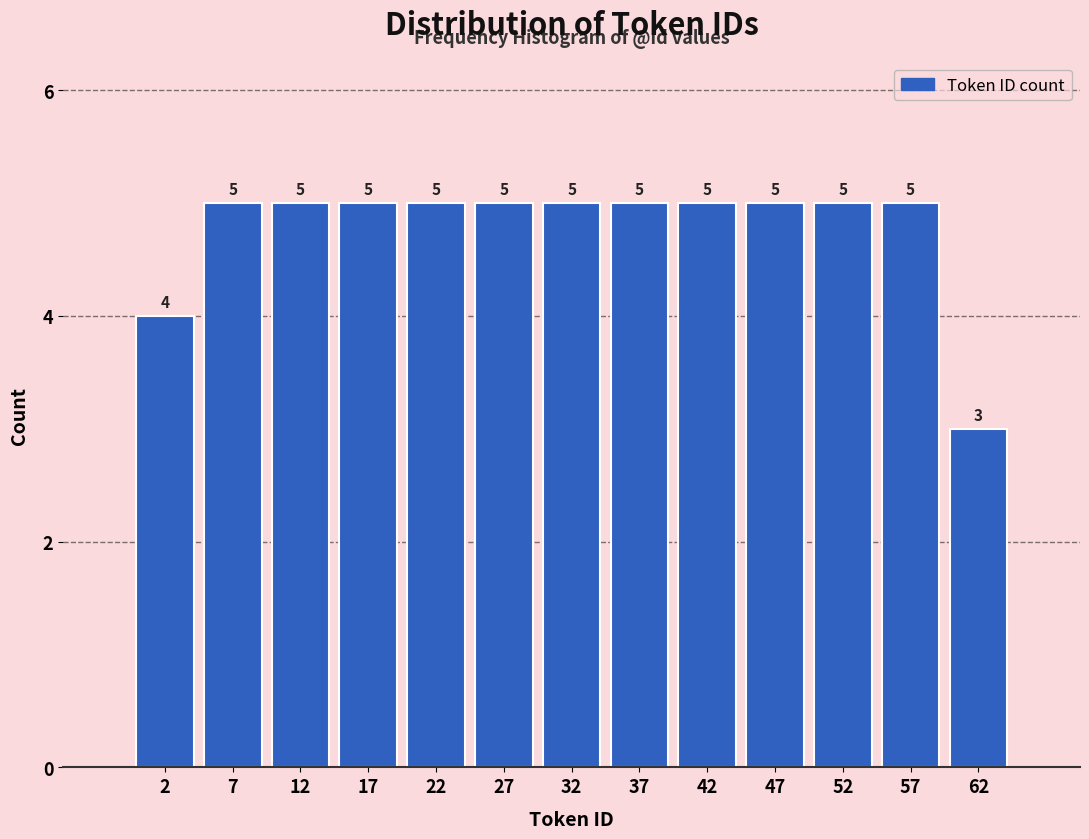

What is the height of the bar covering 50 to 55 on the x-axis?

5